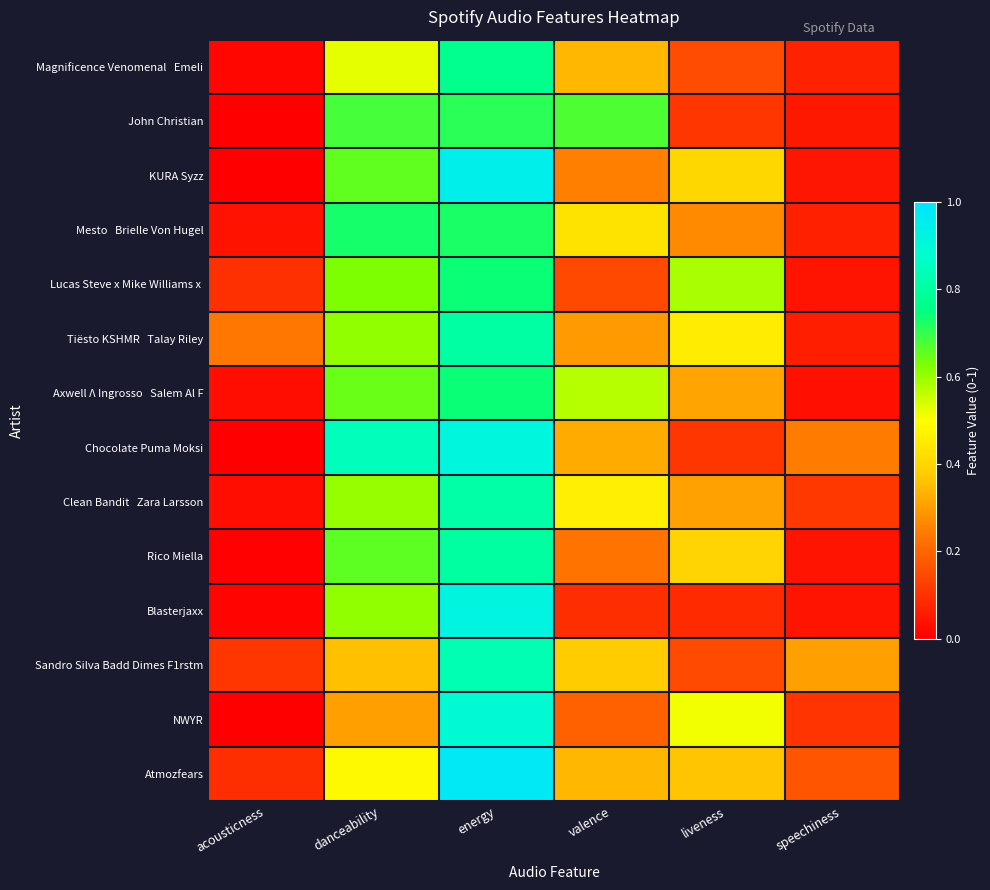

List the series in order of their peak value, highest first.

Atmozfears, KURA Syzz, Blasterjaxx, Chocolate Puma Moksi, NWYR, Sandro Silva Badd Dimes F1rstm, Clean Bandit Zara Larsson, Tiësto KSHMR Talay Riley, Rico Miella, Magnificence Venomenal Emeli, Axwell Λ Ingrosso Salem Al F, Lucas Steve x Mike Williams x, Mesto Brielle Von Hugel, John Christian